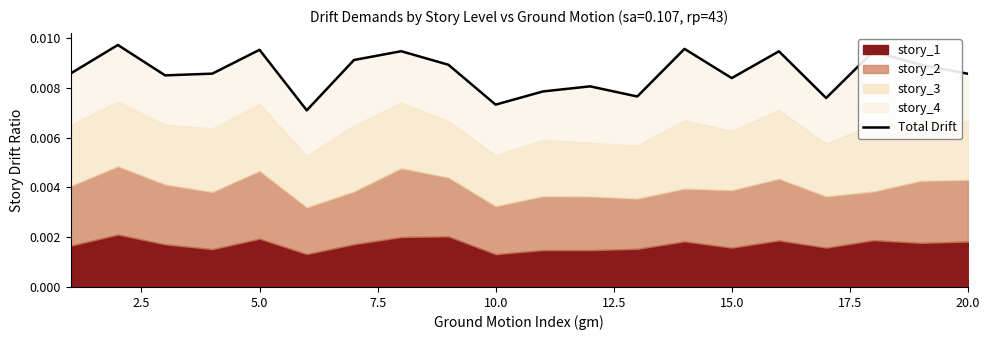

Does the chart display data point markers on the line(s)?

No